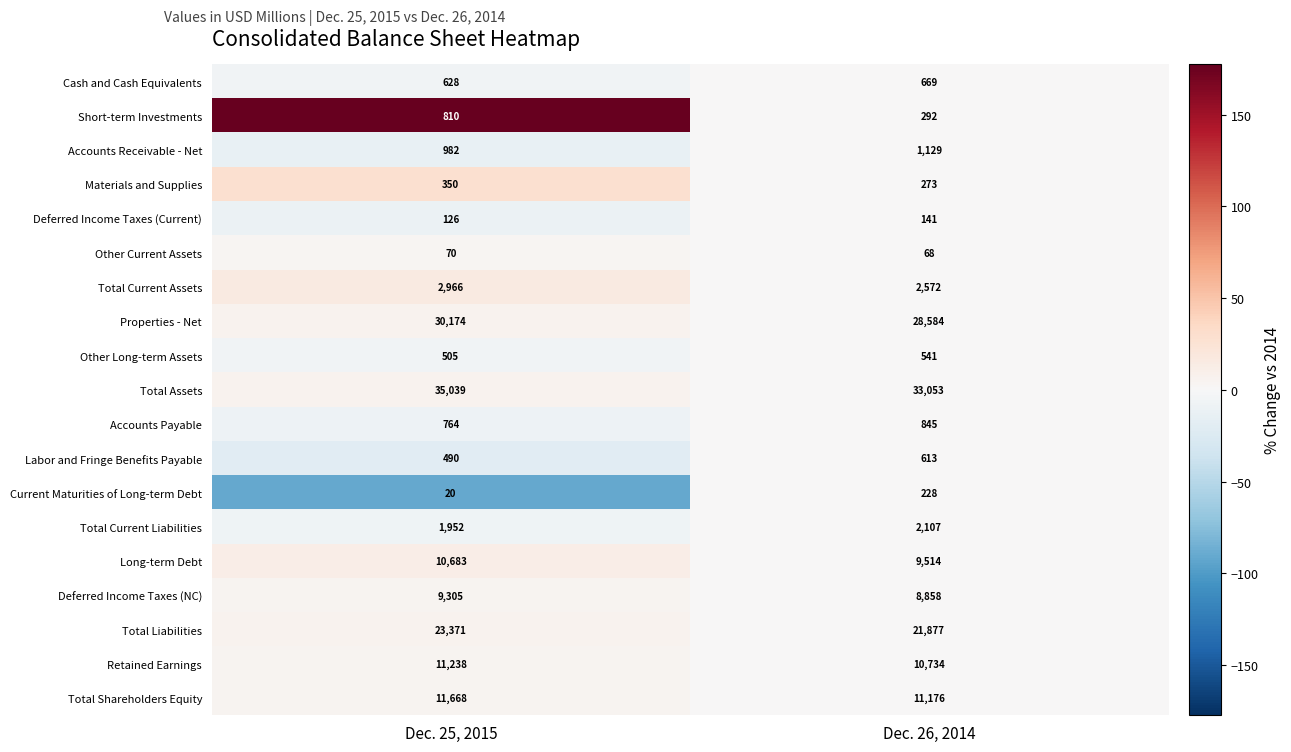

Read the Deferred Income Taxes (NC) value at Dec. 26, 2014.

8858